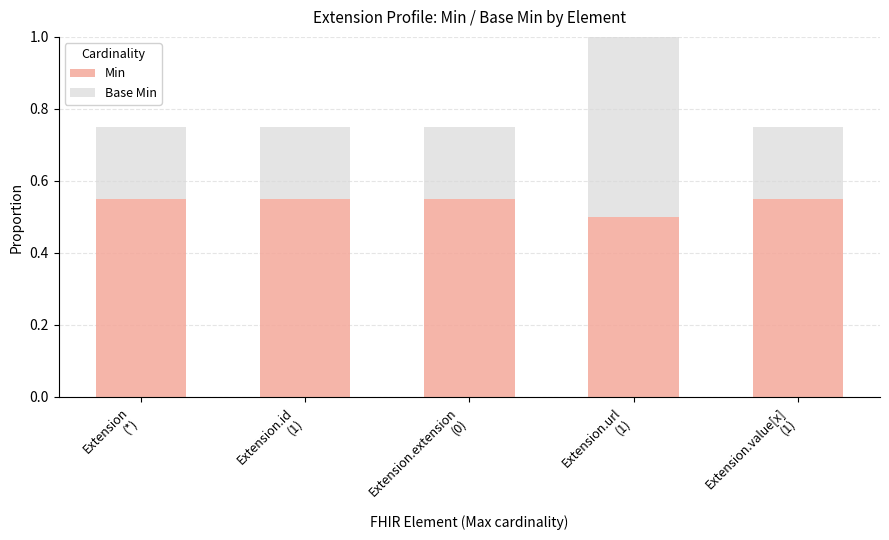

How many Min values are between 0 and 1?

5